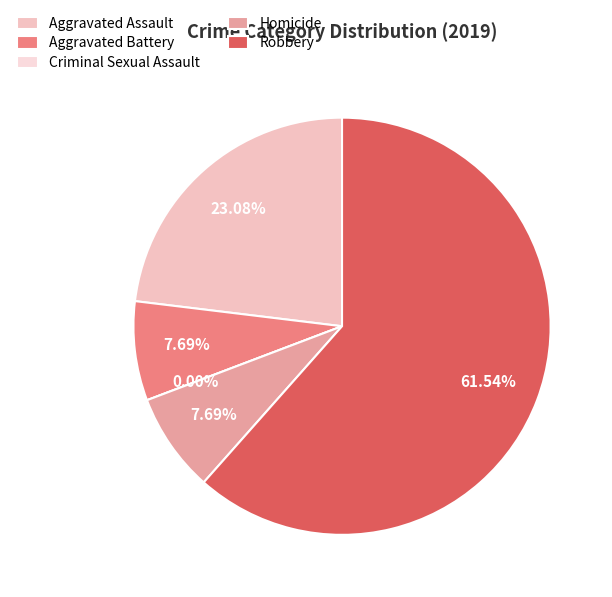

Which slice is the largest?

Robbery